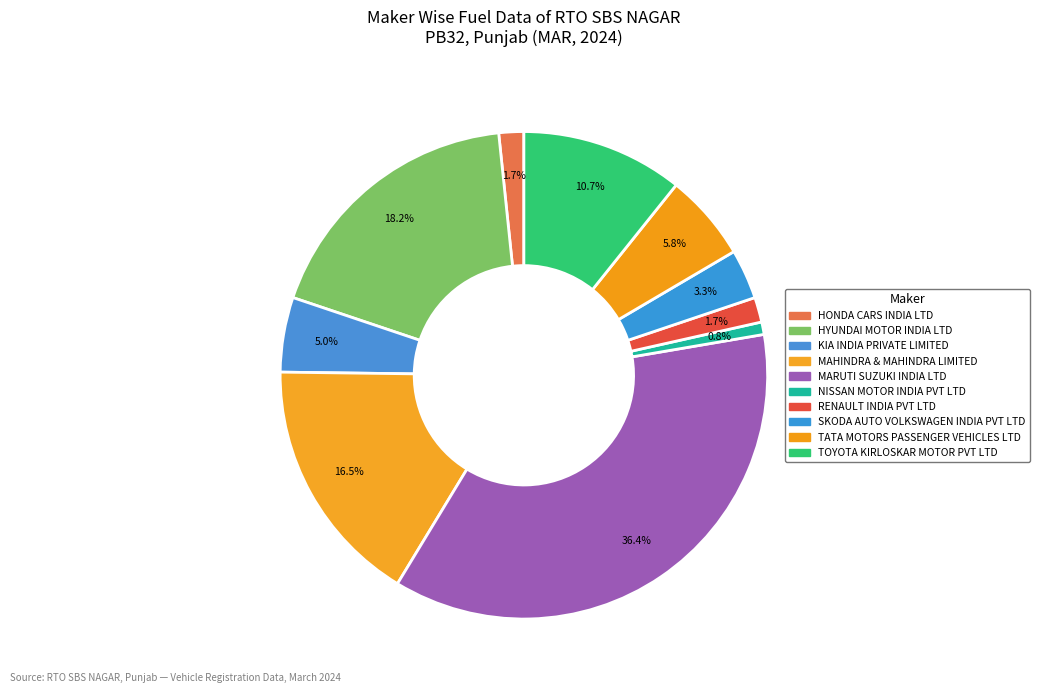

Does NISSAN MOTOR INDIA PVT LTD represent more than half of the total?

No